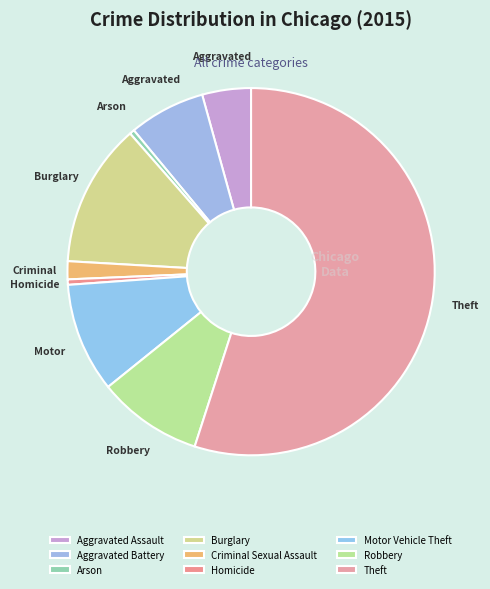

The Robbery slice represents 22% of the pie. True or false?

False